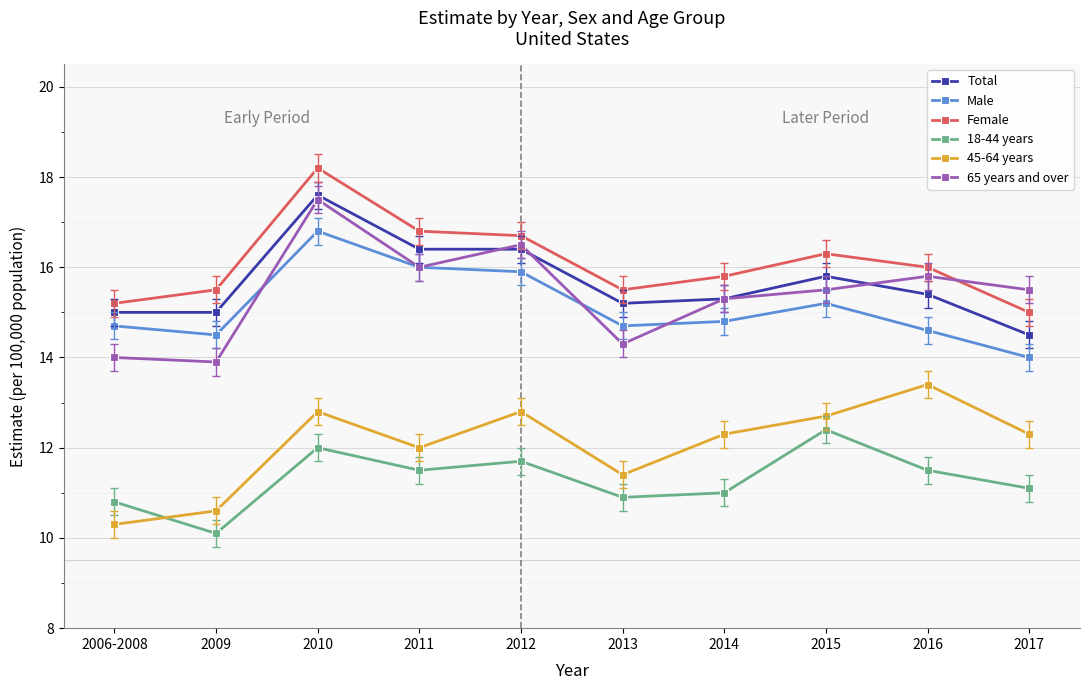

Does the chart have visible grid lines?

Yes